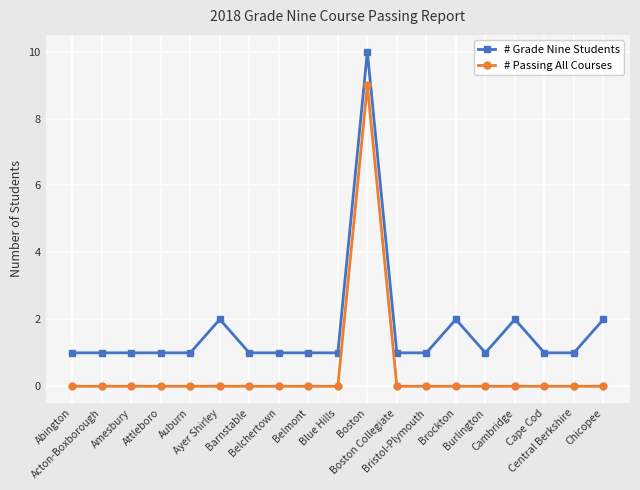

Does the chart display data point markers on the line(s)?

Yes